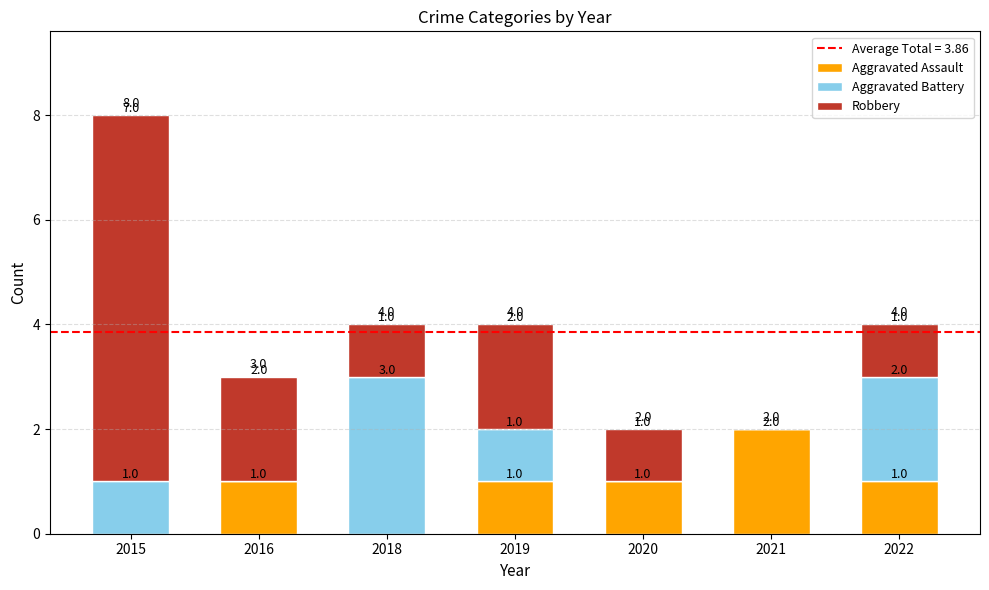

Reading right to left, transcribe the values for Aggravated Assault.

2022=1	2021=2	2020=1	2019=1	2018=0	2016=1	2015=0